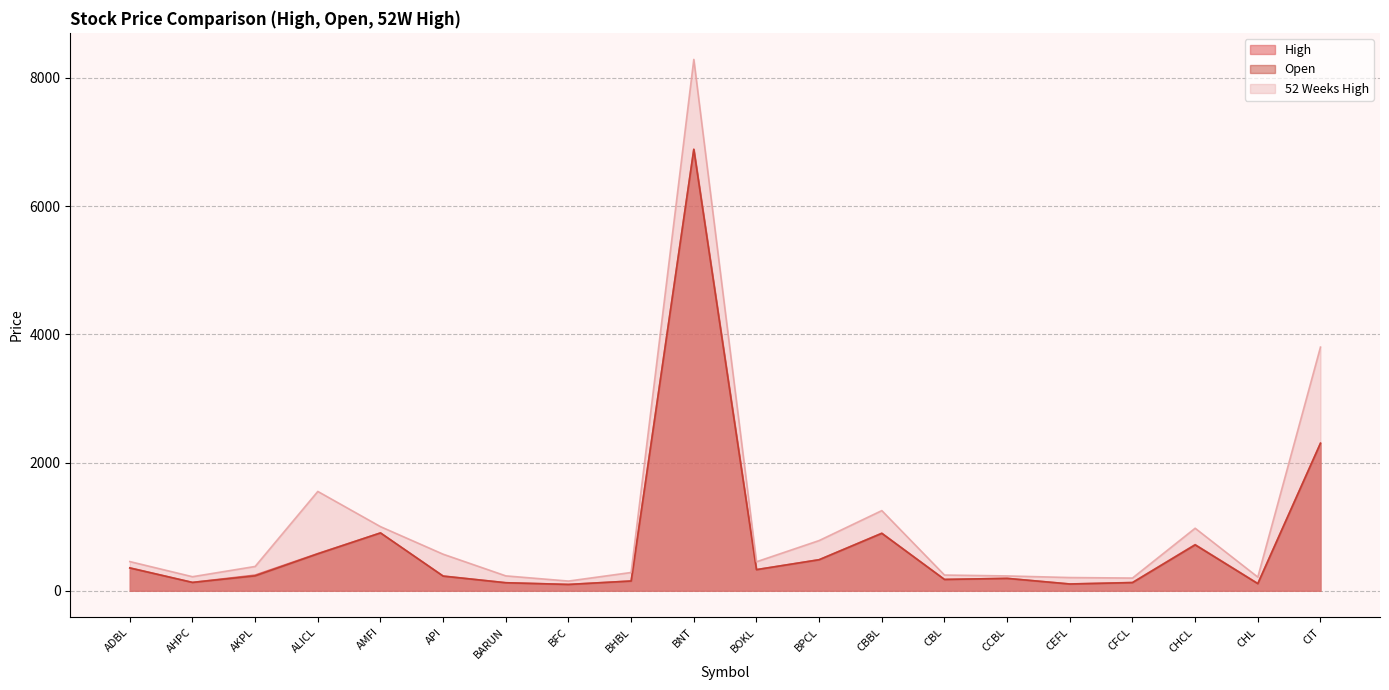

How many lines are shown in the chart?

3